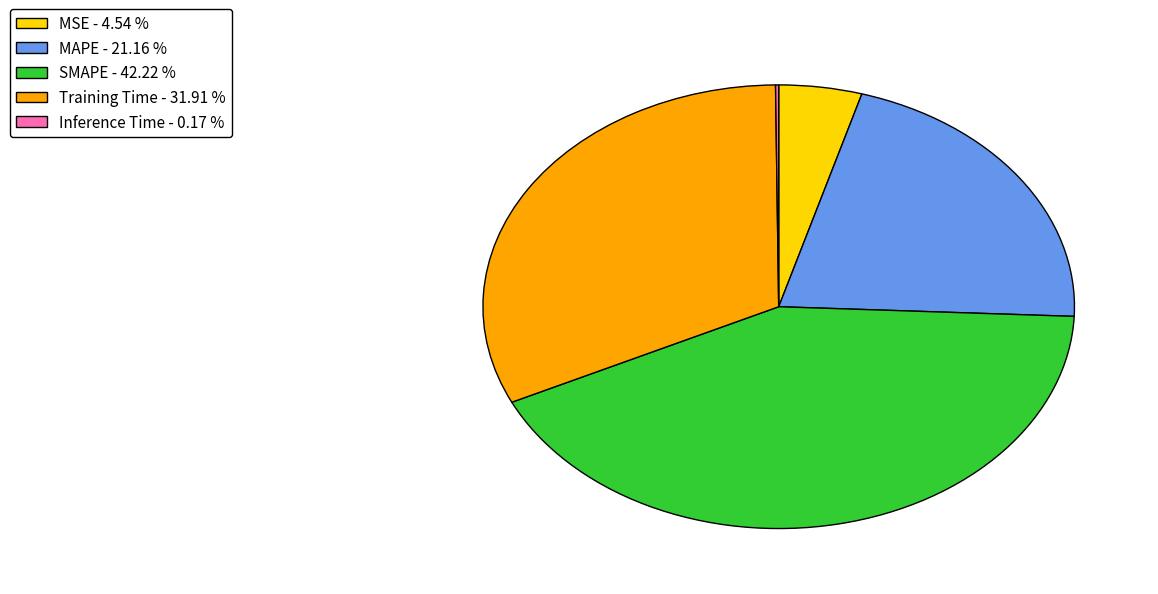

What is the ratio of the value at MSE to the value at MAPE?

0.2